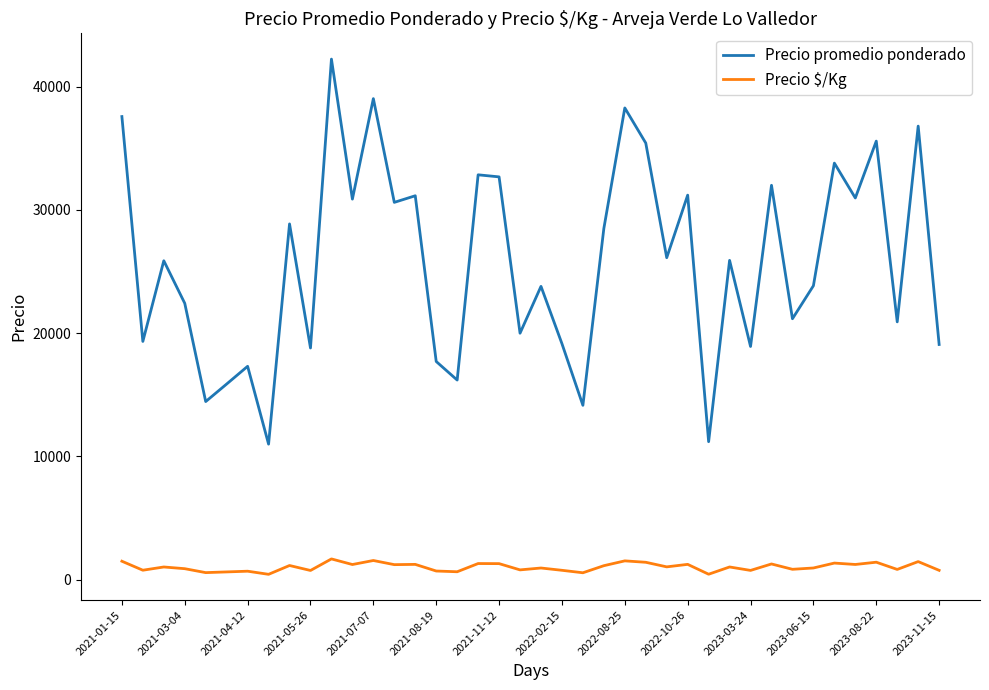

Which series has the largest total across all categories?

Precio promedio ponderado